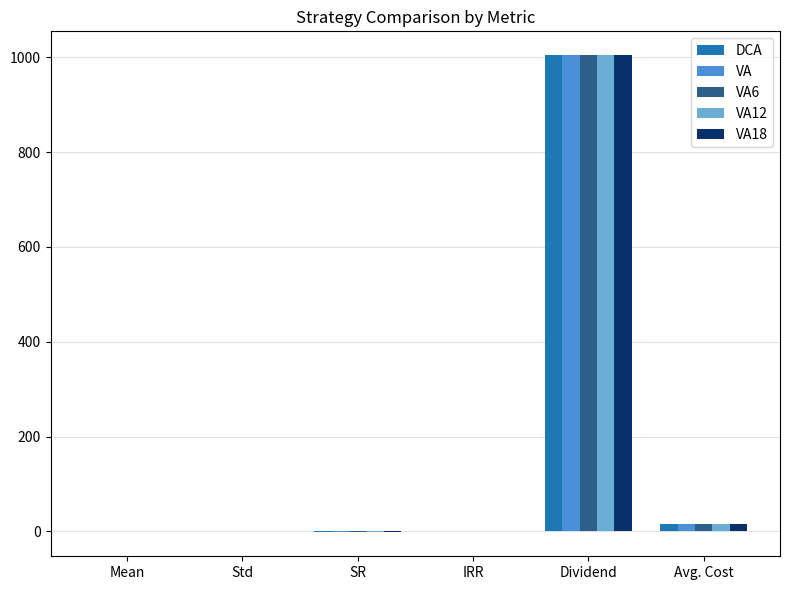

Which label corresponds to the largest value in the chart?

Dividend